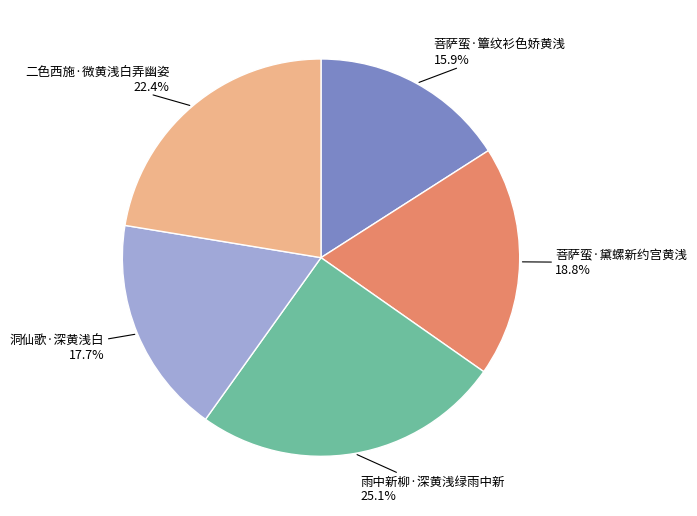

Does any single category account for the majority?

No